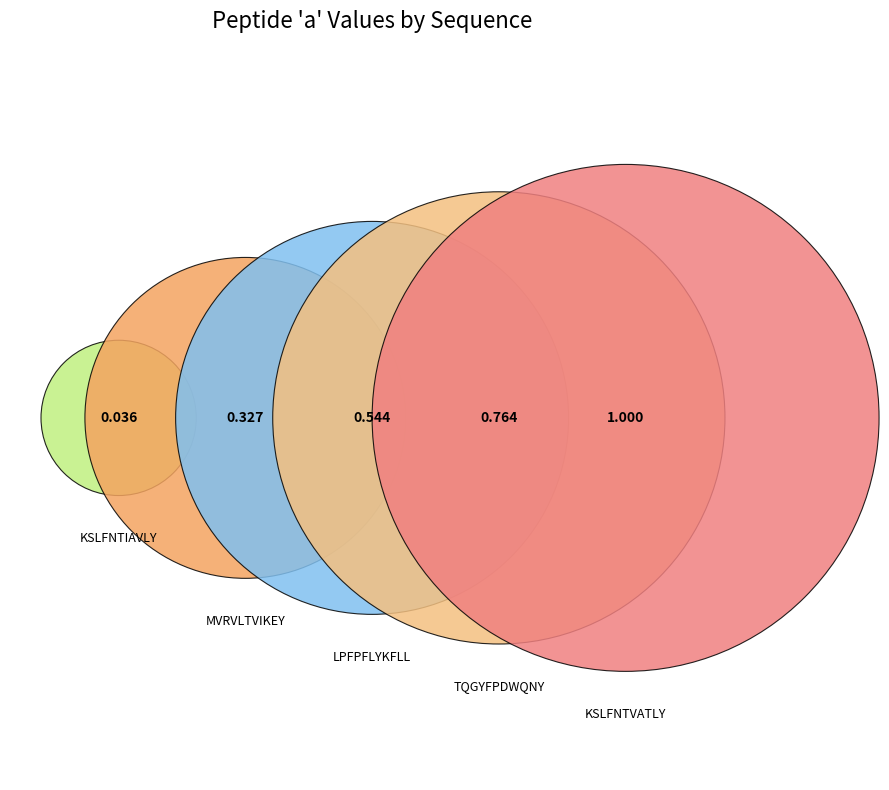

True or false: TQGYFPDWQNY accounts for 29% of the total.

True